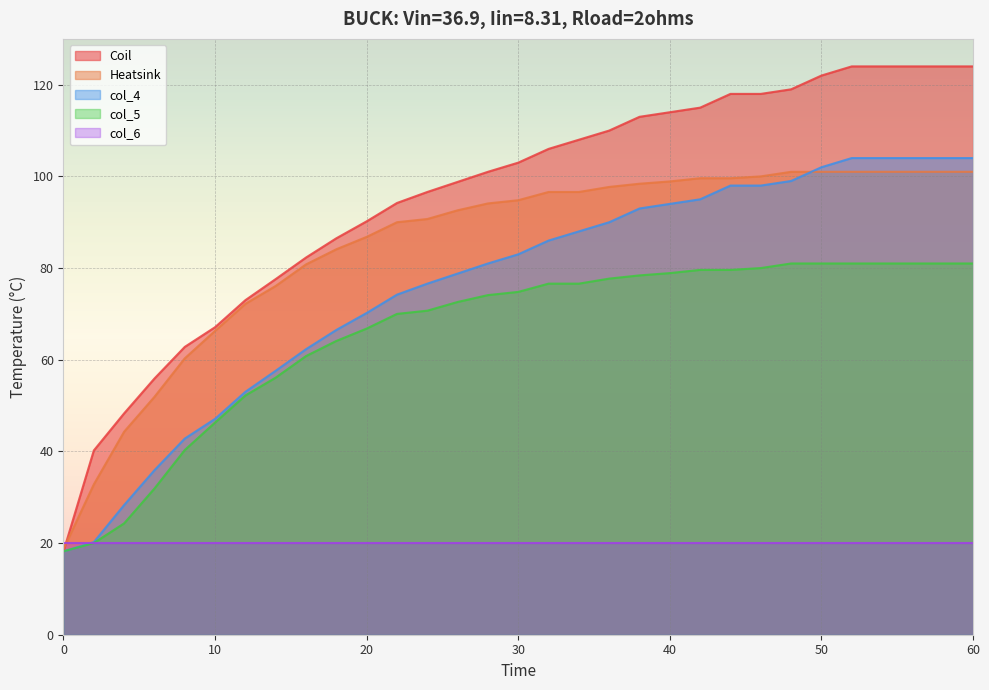

Is the value of Heatsink at 0 greater than the value of col_4 at 2?

No